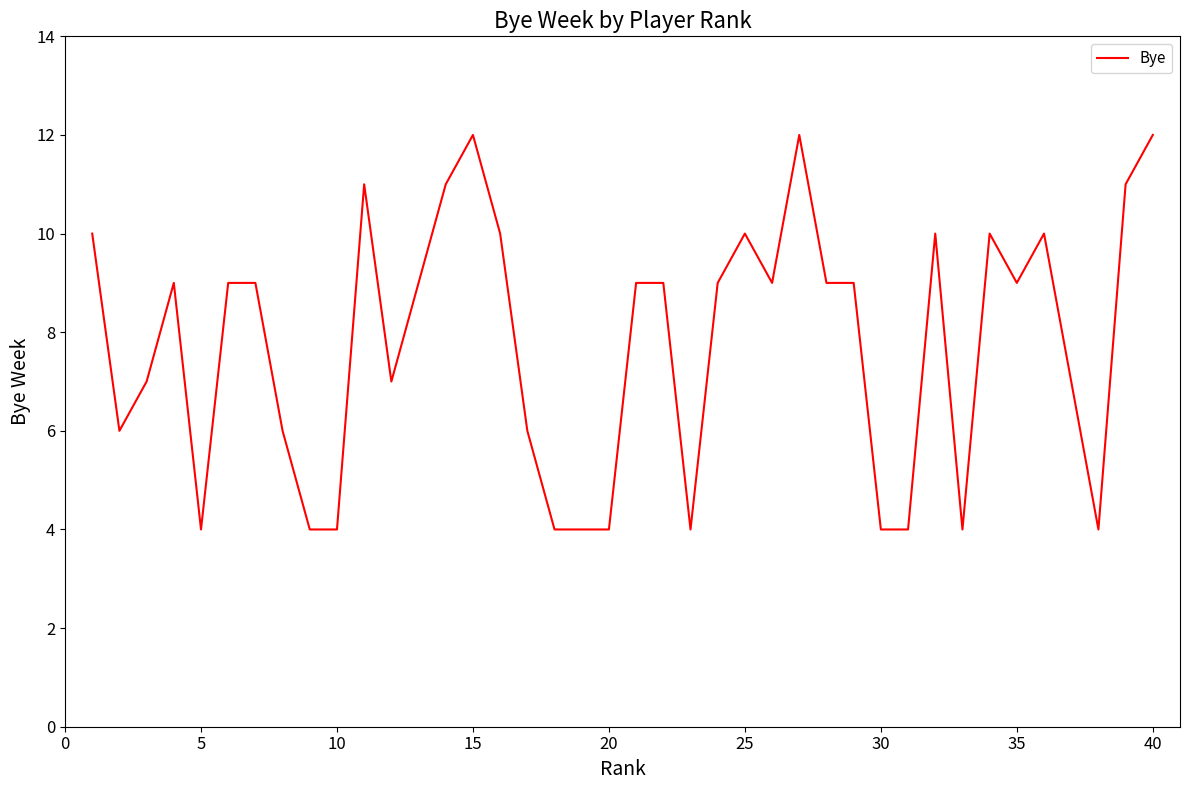

Is this an area chart (filled region under the line)?

No